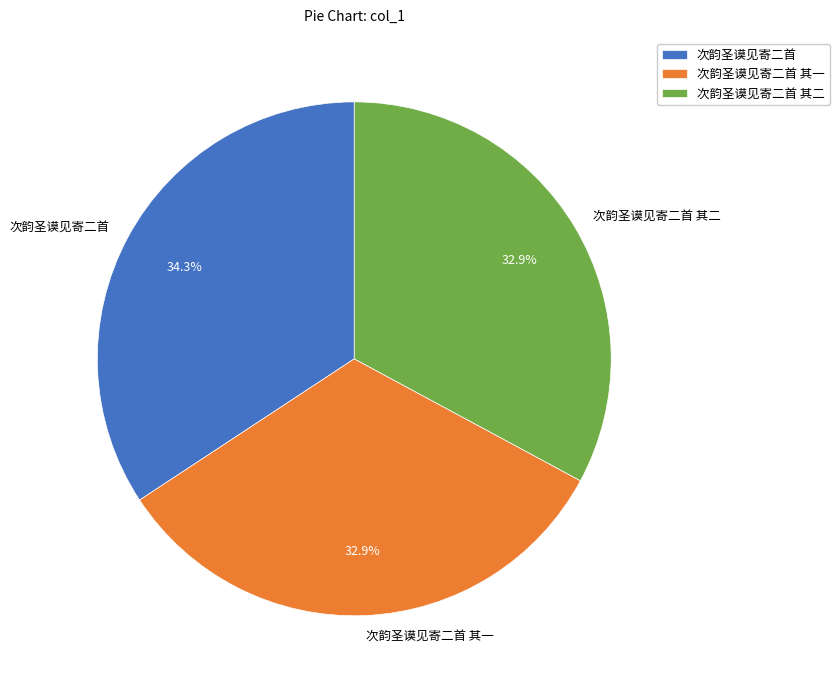

Between 次韵圣谟见寄二首 and 次韵圣谟见寄二首 其二, which is larger?

次韵圣谟见寄二首